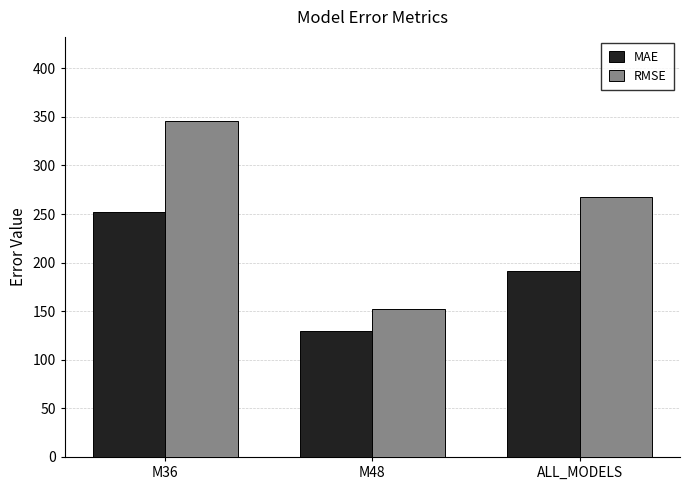

List the labels in order of MAE value, largest first.

M36, ALL_MODELS, M48